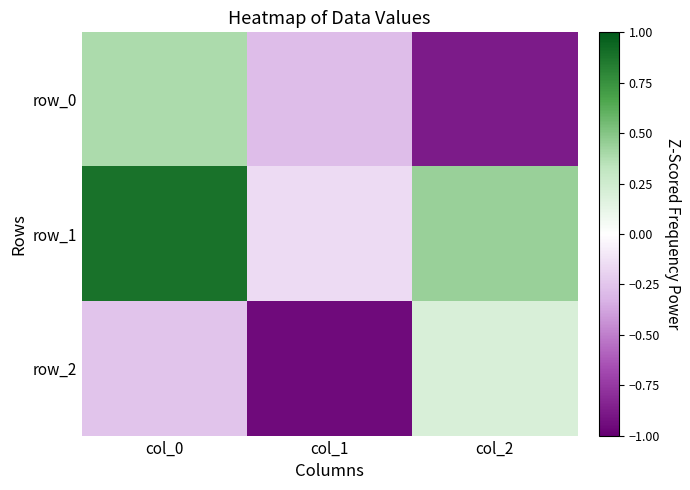

At which category is the sum across all series the highest?

col_0